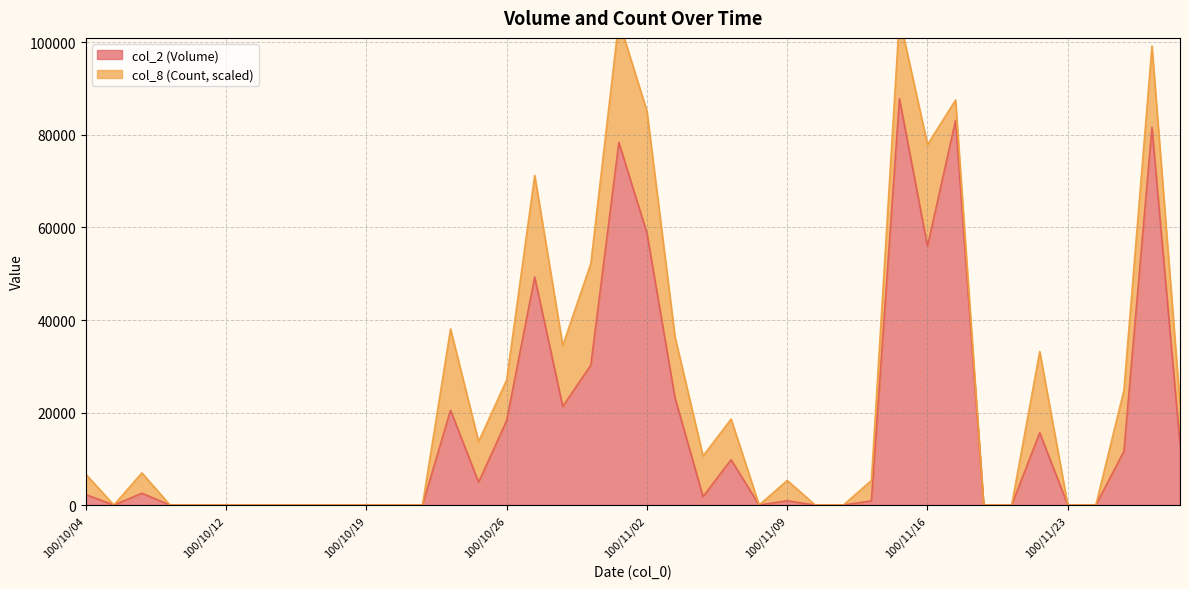

How many data points does each series have?

40